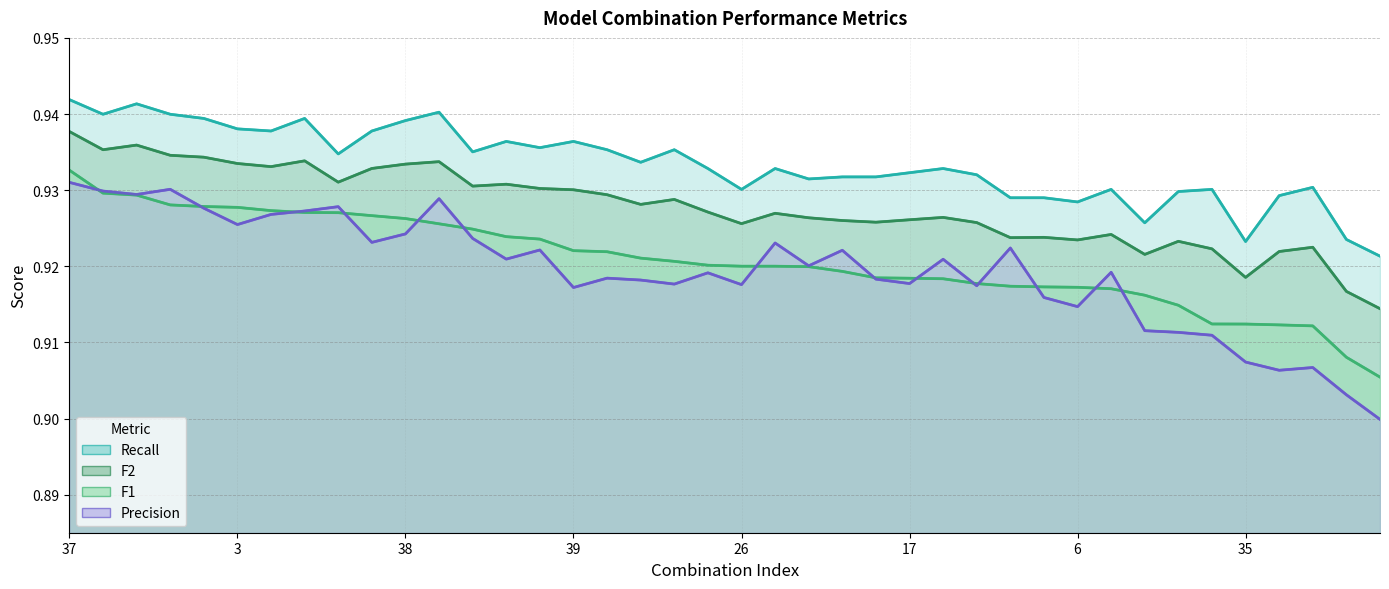

True or false: F2 and Precision cross at least once.

False